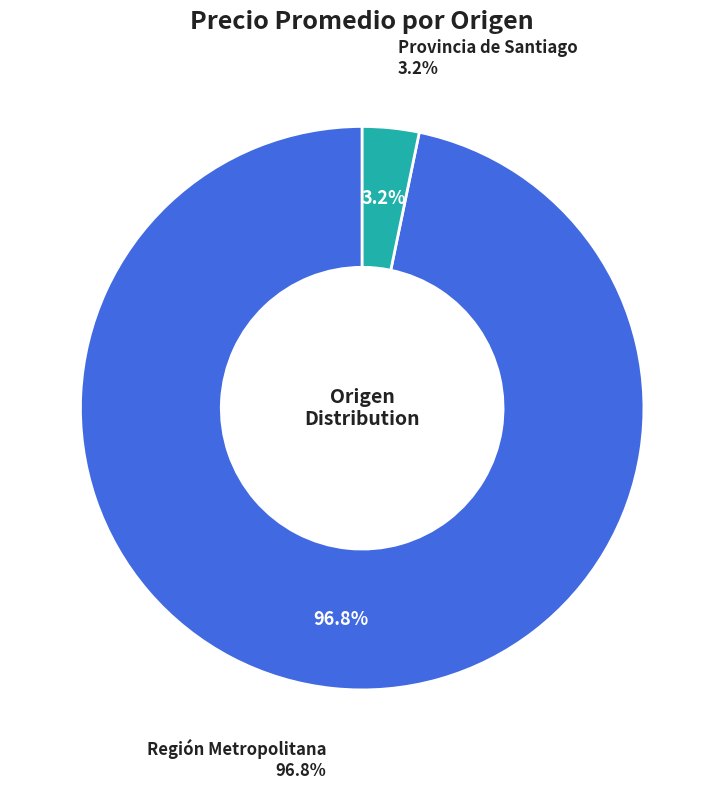

Which slice is the largest?

Región Metropolitana